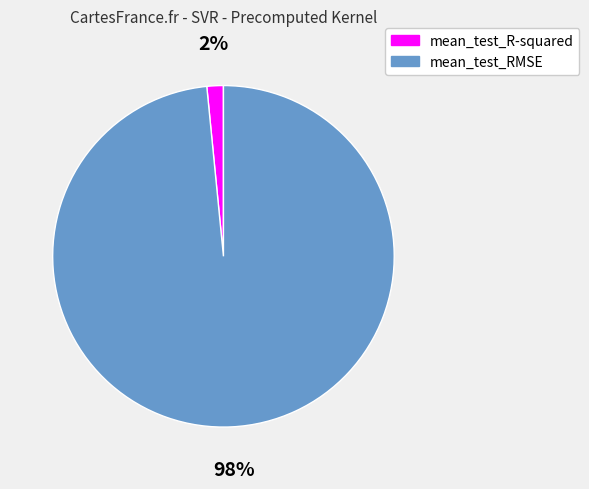

Which category accounts for the majority?

mean_test_RMSE